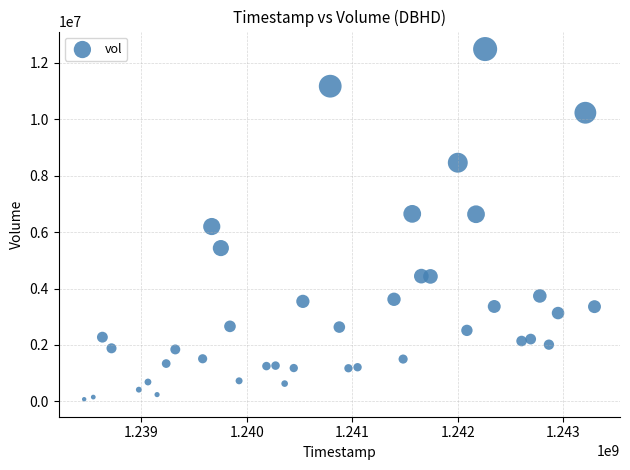

What is the range of Y values (max minus min)?

12414720